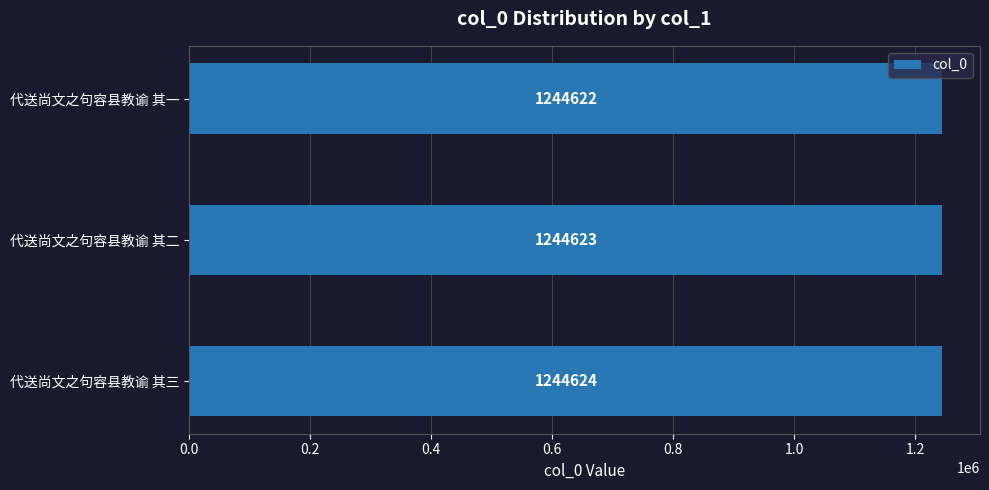

What is the difference between the maximum and minimum values?

2